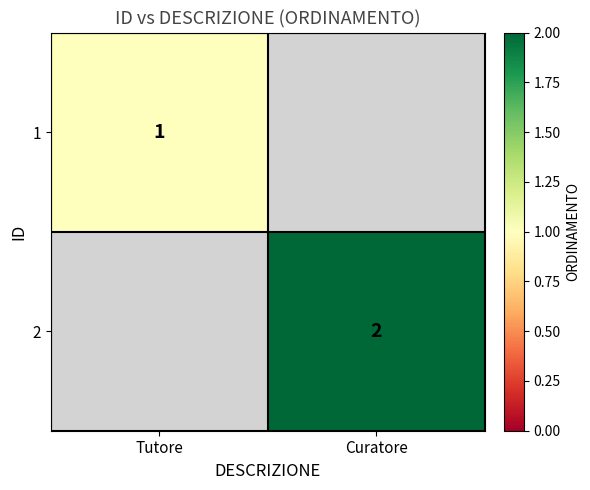

True or false: 1 has a value of 1 at Tutore.

True